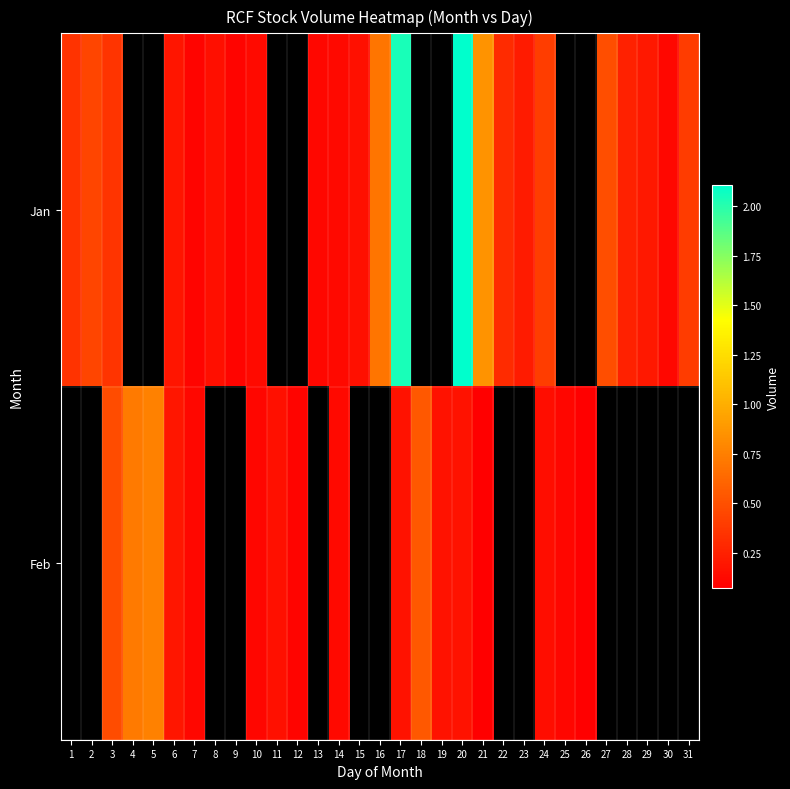

Count the number of data series in this chart.

2